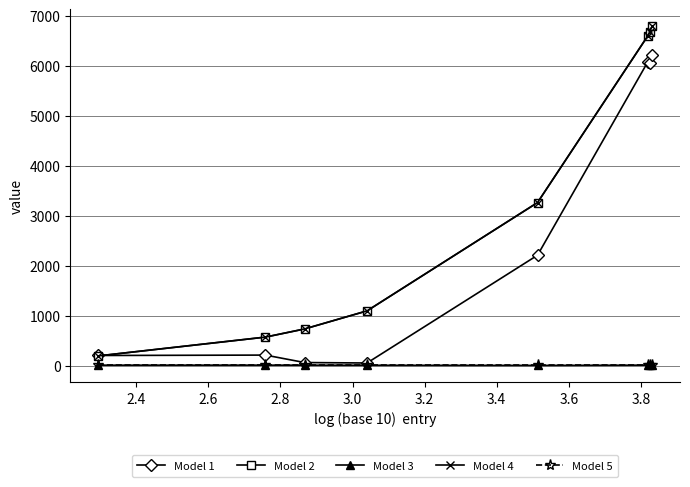

What is the greatest value displayed?

6790.4